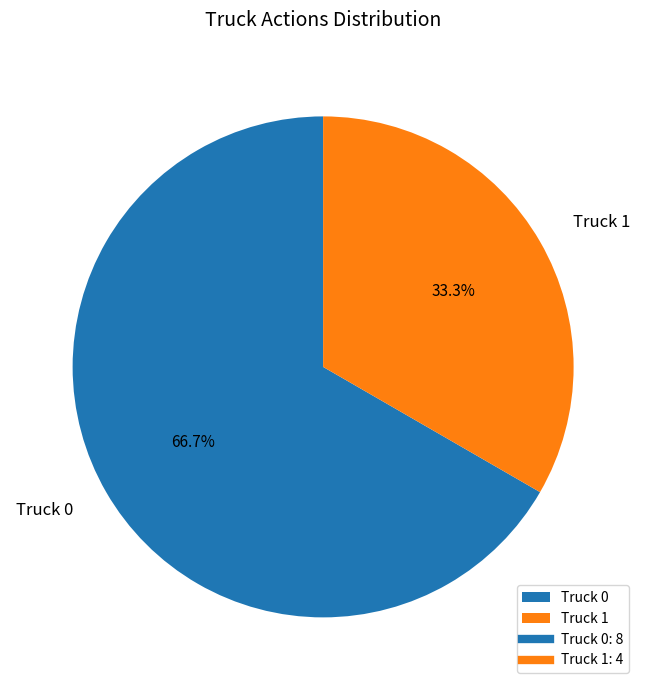

How much of the chart is everything except Truck 1?

66.7%